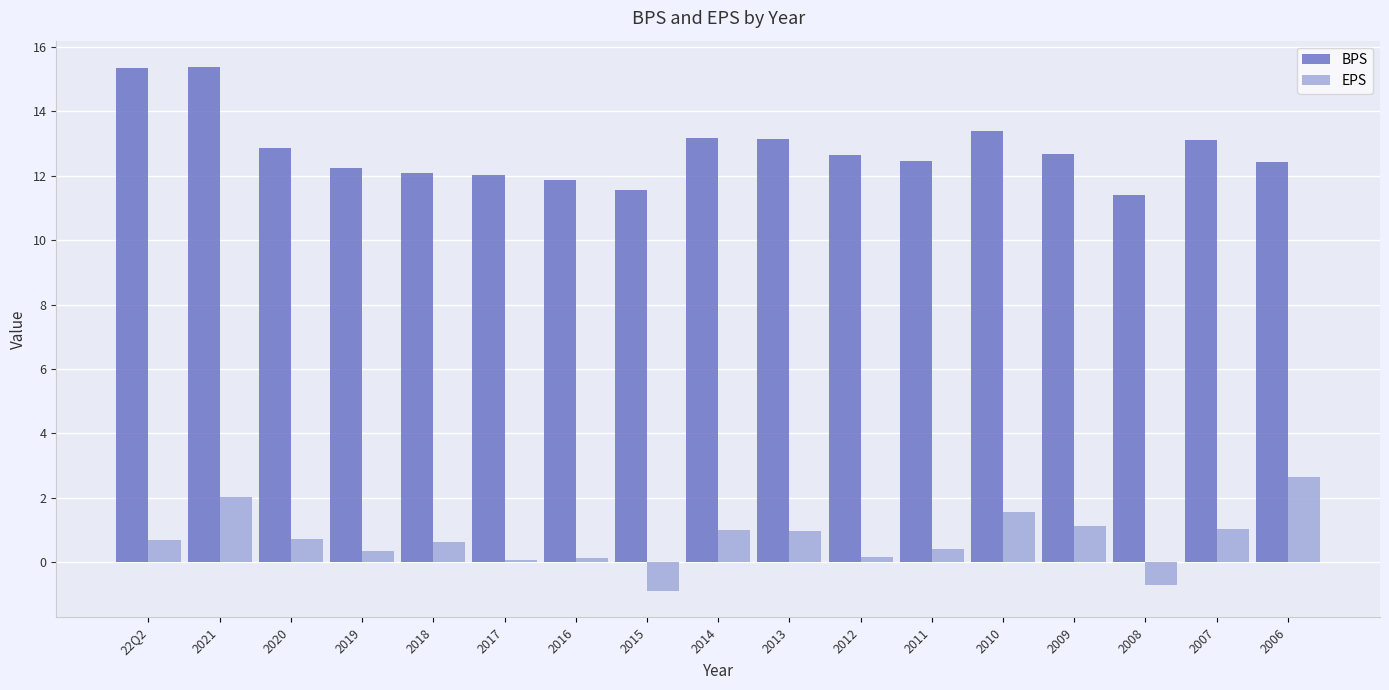

Which series has the largest total across all categories?

BPS